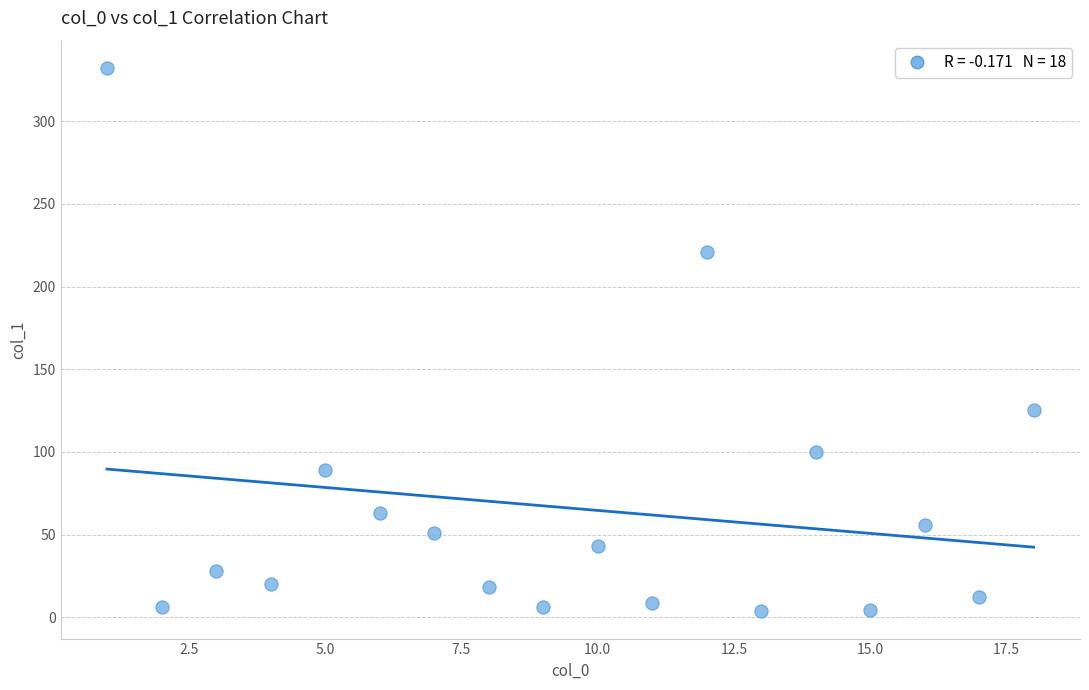

What Y value in the scatter plot is closest to 167?

125.6